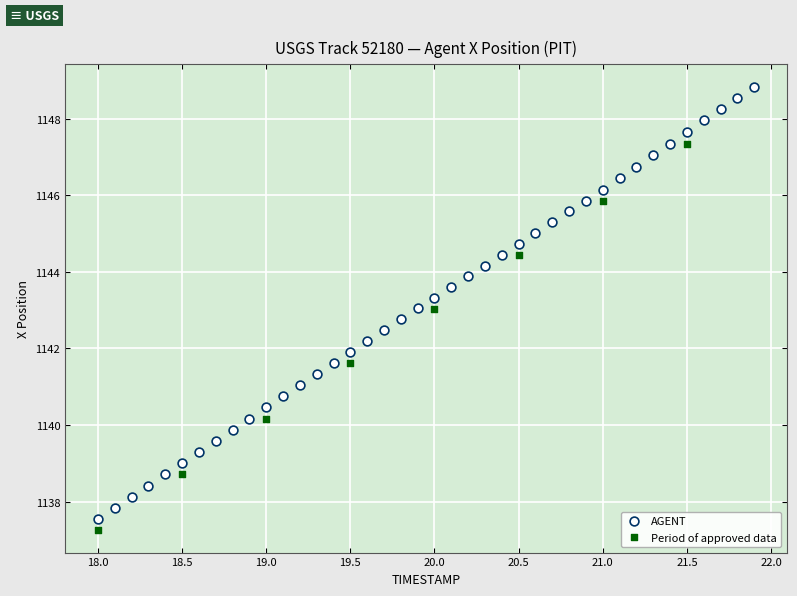

Which series has the widest spread of Y values?

AGENT